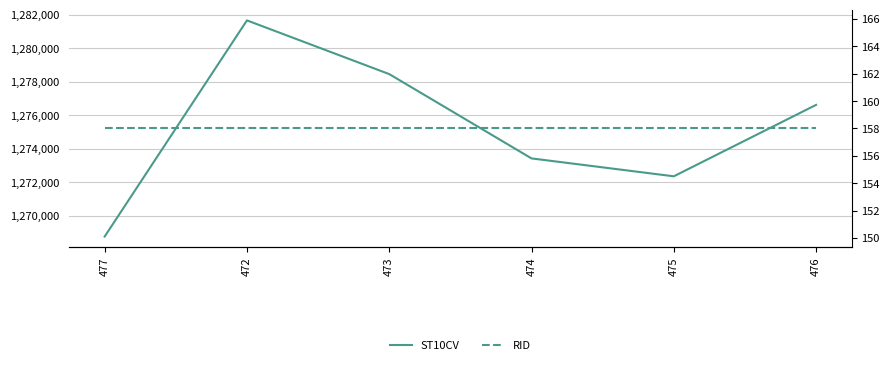

What is the minimum value for RID?

158